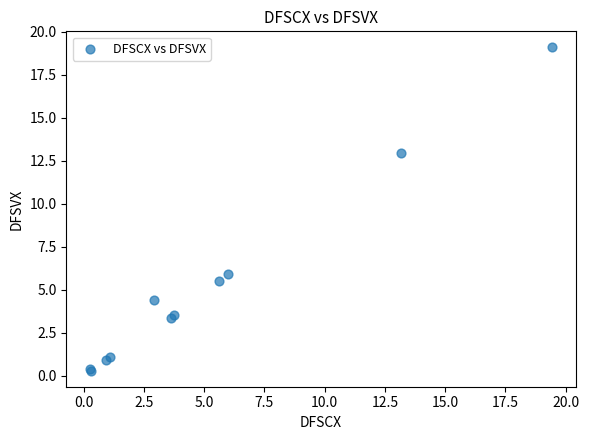

What Y value in the scatter plot is closest to 9?

5.9